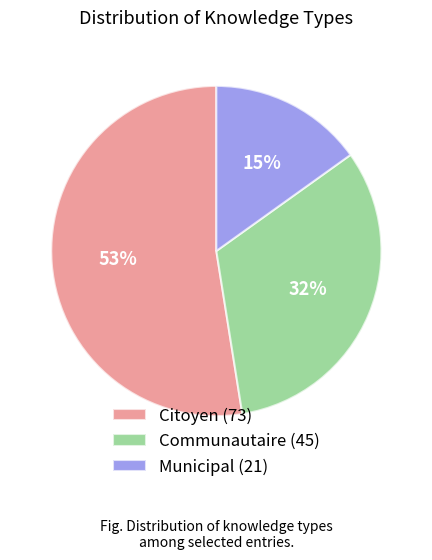

To the nearest percent, what is the average slice percentage?

33%